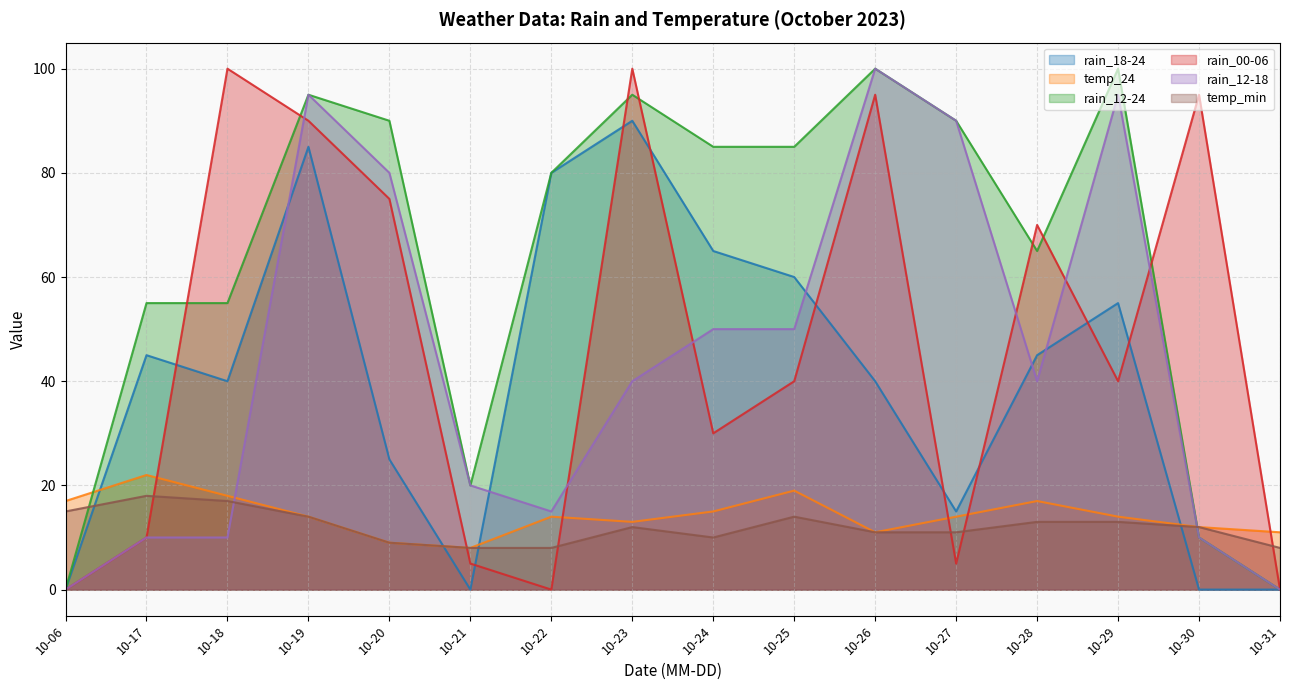

Reading left to right, what are all the values shown in this chart?

rain_18-24: 10-06=0	10-17=45	10-18=40	10-19=85	10-20=25	10-21=0	10-22=80	10-23=90	10-24=65	10-25=60	10-26=40	10-27=15	10-28=45	10-29=55	10-30=0	10-31=0
temp_24: 10-06=17	10-17=22	10-18=18	10-19=14	10-20=9	10-21=8	10-22=14	10-23=13	10-24=15	10-25=19	10-26=11	10-27=14	10-28=17	10-29=14	10-30=12	10-31=11
rain_12-24: 10-06=0	10-17=55	10-18=55	10-19=95	10-20=90	10-21=20	10-22=80	10-23=95	10-24=85	10-25=85	10-26=100	10-27=90	10-28=65	10-29=100	10-30=10	10-31=0
rain_00-06: 10-06=0	10-17=10	10-18=100	10-19=90	10-20=75	10-21=5	10-22=0	10-23=100	10-24=30	10-25=40	10-26=95	10-27=5	10-28=70	10-29=40	10-30=95	10-31=0
rain_12-18: 10-06=0	10-17=10	10-18=10	10-19=95	10-20=80	10-21=20	10-22=15	10-23=40	10-24=50	10-25=50	10-26=100	10-27=90	10-28=40	10-29=95	10-30=10	10-31=0
temp_min: 10-06=15	10-17=18	10-18=17	10-19=14	10-20=9	10-21=8	10-22=8	10-23=12	10-24=10	10-25=14	10-26=11	10-27=11	10-28=13	10-29=13	10-30=12	10-31=8